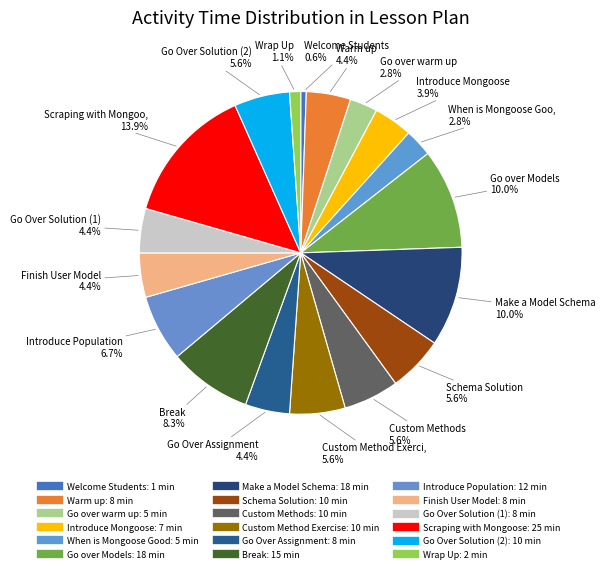

How many slices are in this pie chart?

18